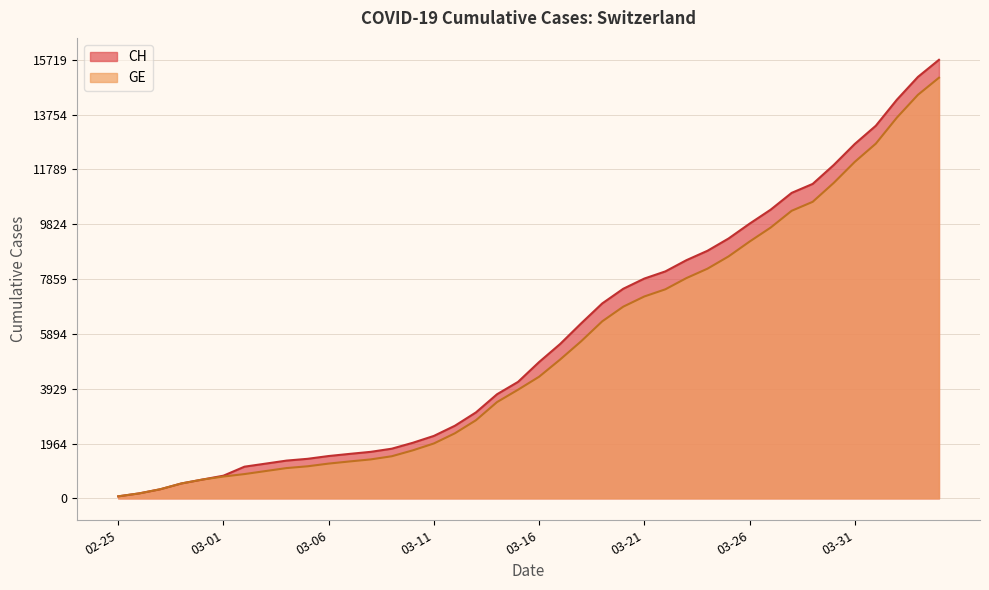

How many data points in CH are less than 4886?

20